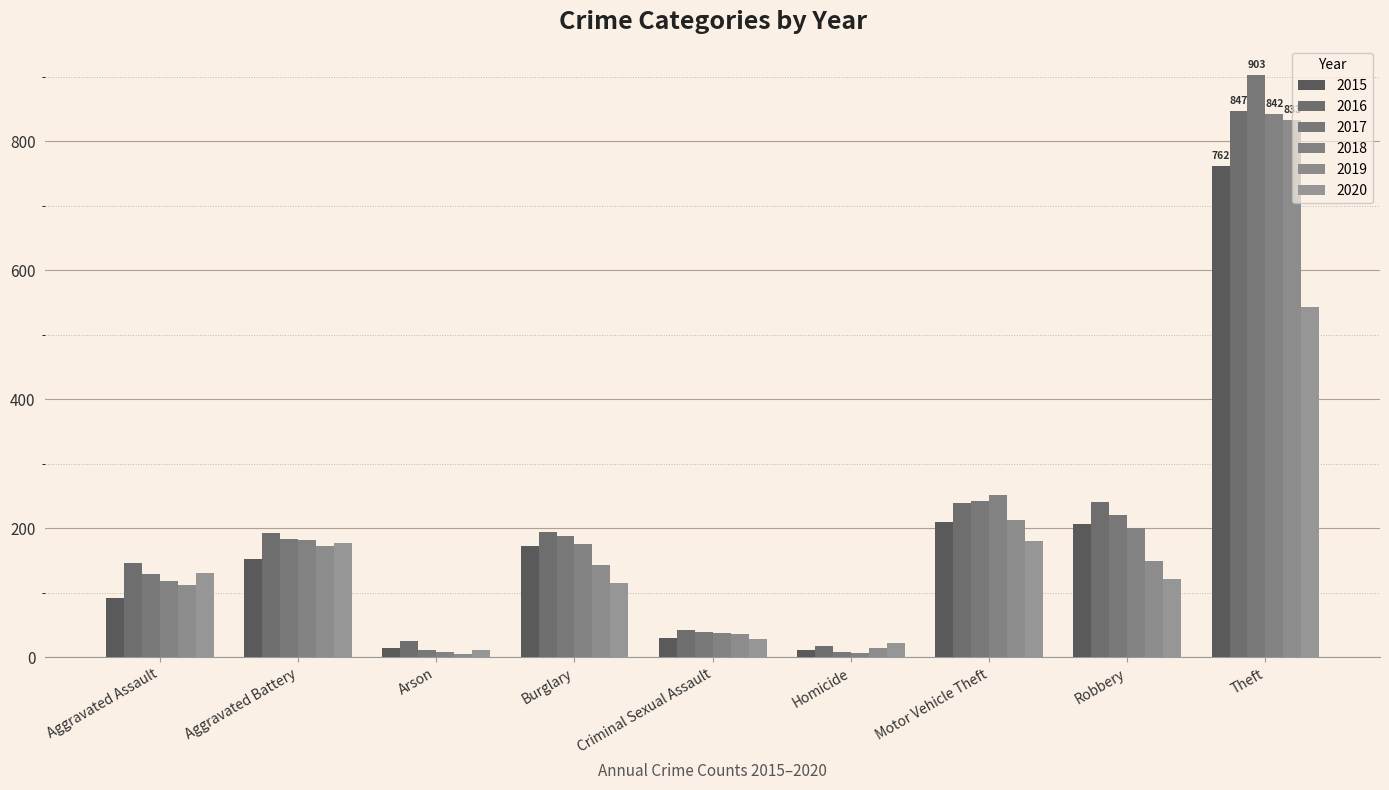

What are all the series names shown in the legend?

2015, 2016, 2017, 2018, 2019, 2020